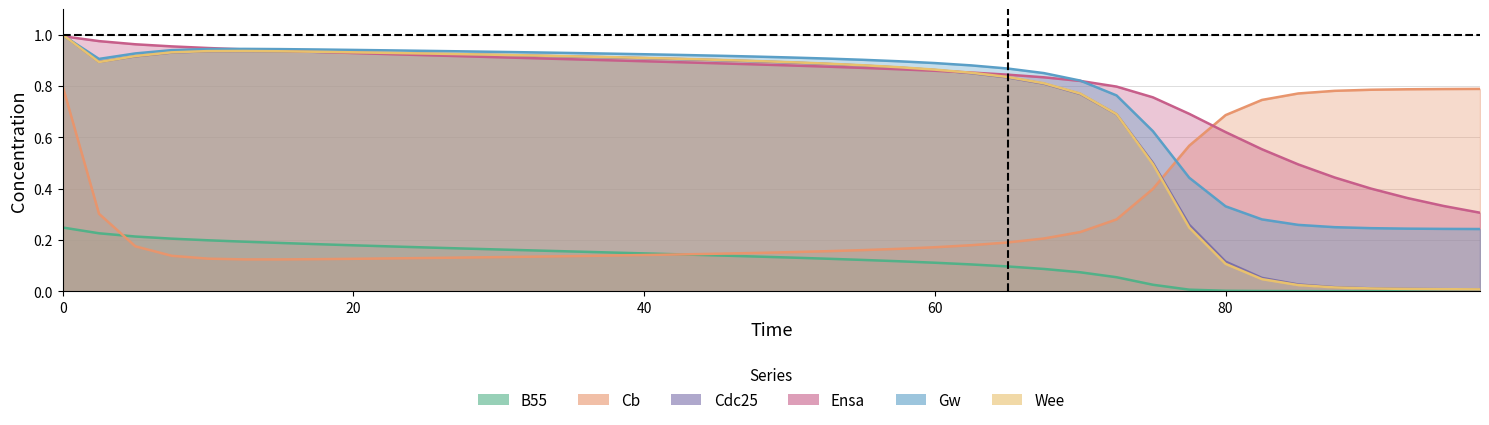

Which series has the largest total across all categories?

Ensa